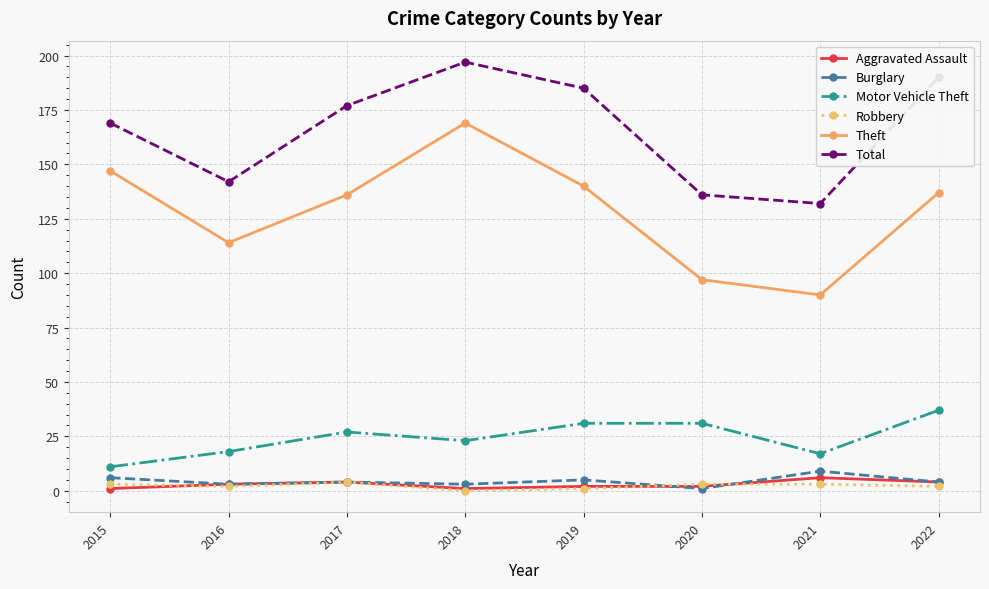

The value of Theft at 2016 is 114. True or false?

True